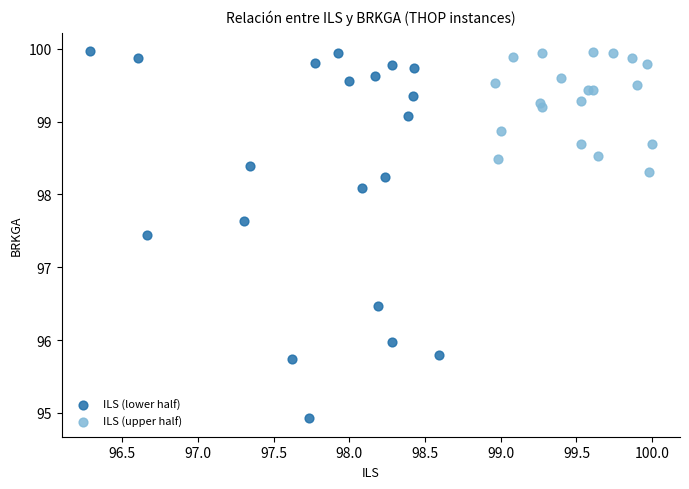

Which series reaches the minimum Y coordinate?

ILS (lower half)